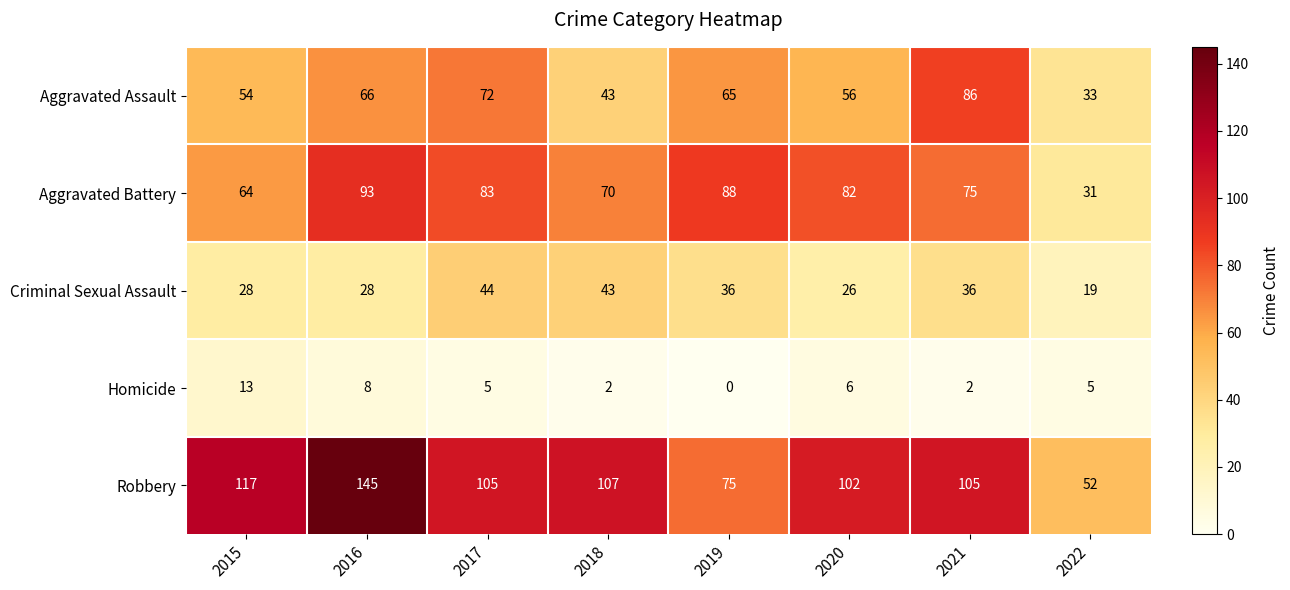

What is the difference between the maximum and minimum values in the Aggravated Assault series?

53